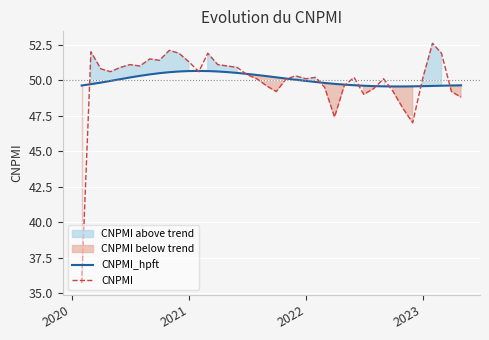

What is the maximum value for CNPMI?

52.6